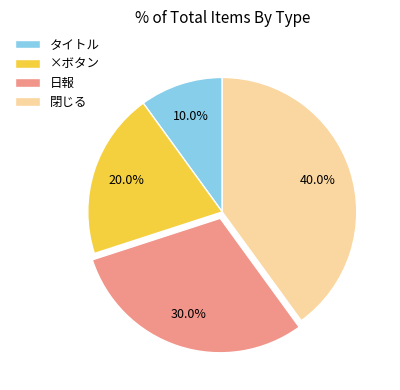

Is there any slice that represents more than half of the pie?

No